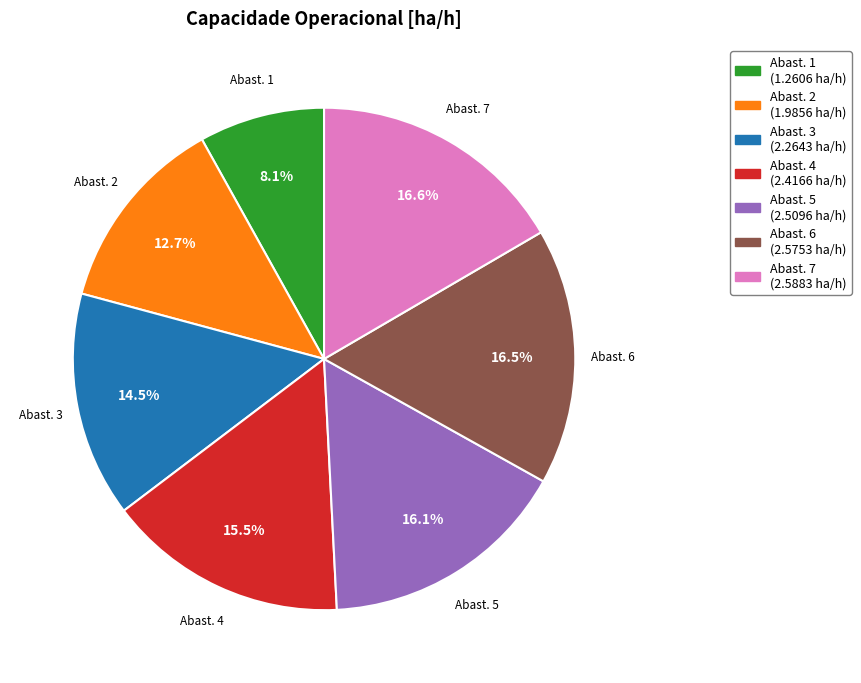

Is there any slice that represents more than half of the pie?

No